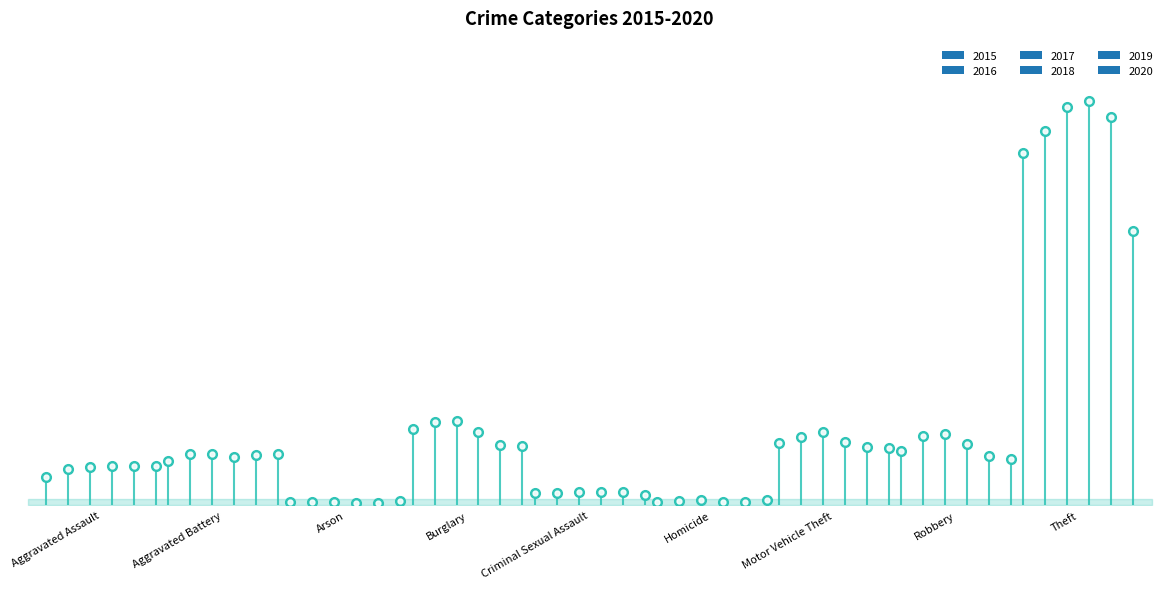

At Motor Vehicle Theft, list the series in order from smallest to largest.

2020, 2019, 2015, 2018, 2016, 2017